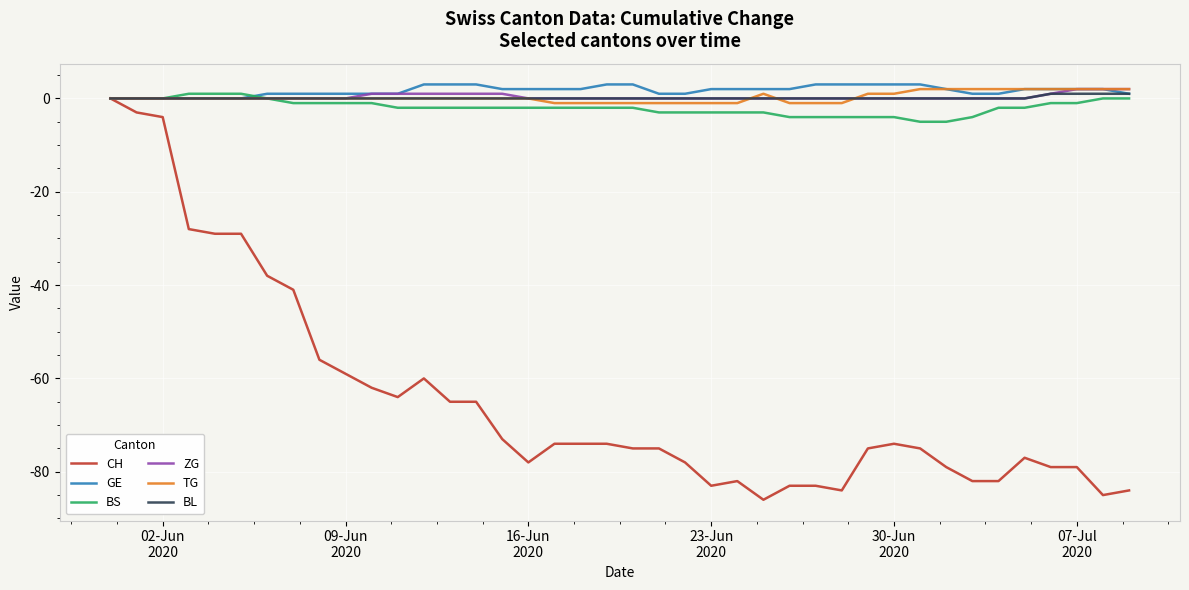

What is the sum of all BS values?

-76